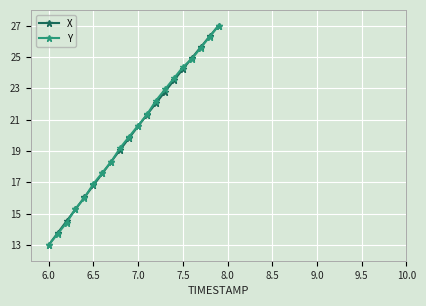

What is the value of the X point at the 12th from the left?

21.3